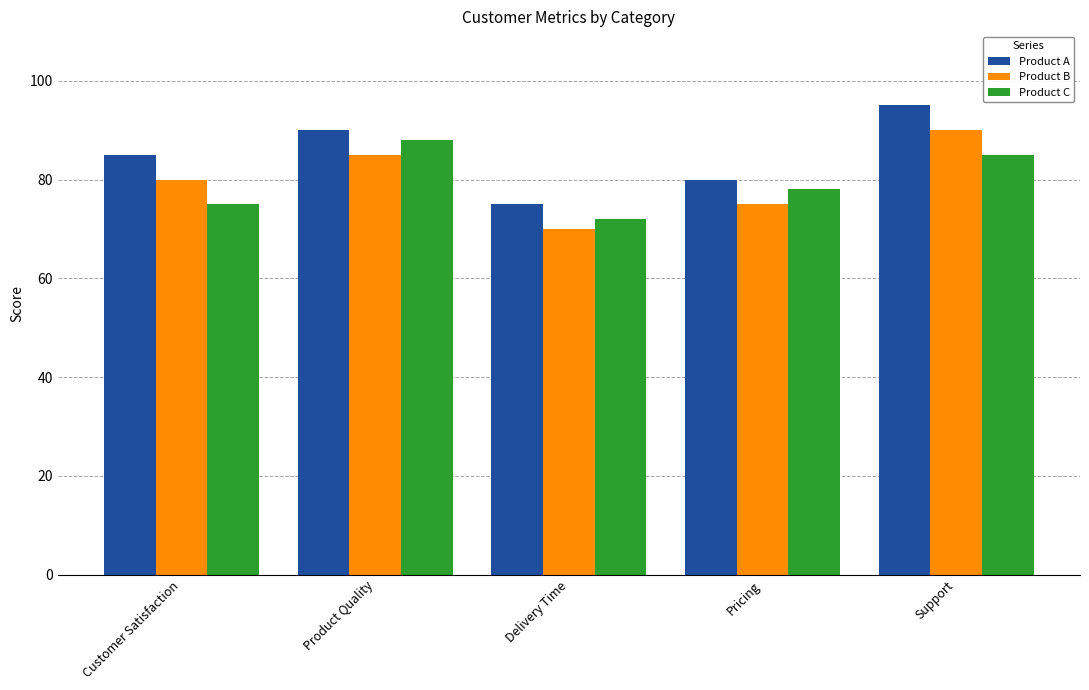

What is the spread (max minus min) of values at Customer Satisfaction?

10